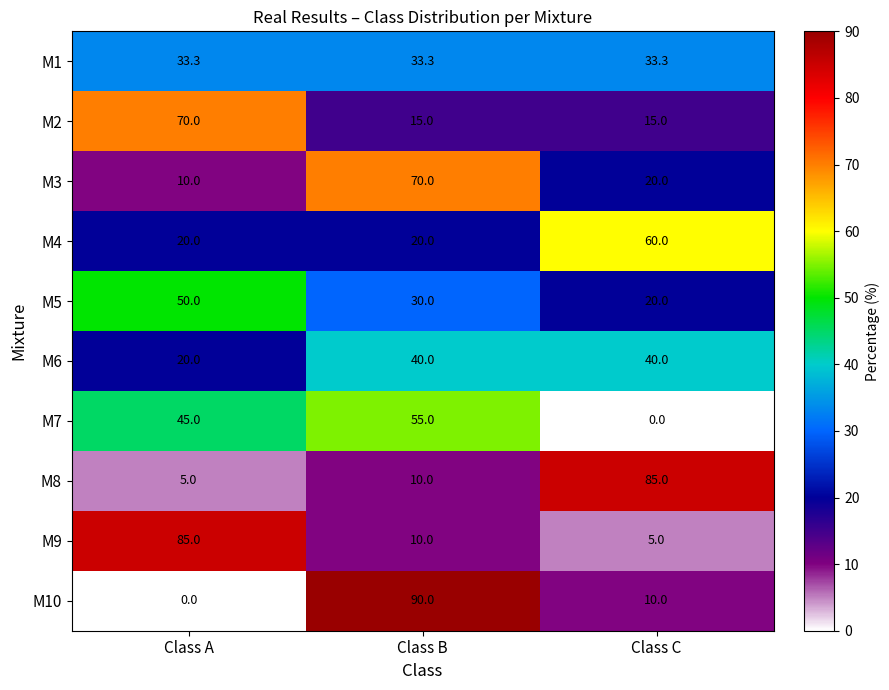

What is the total value across all series at Class A?

338.3